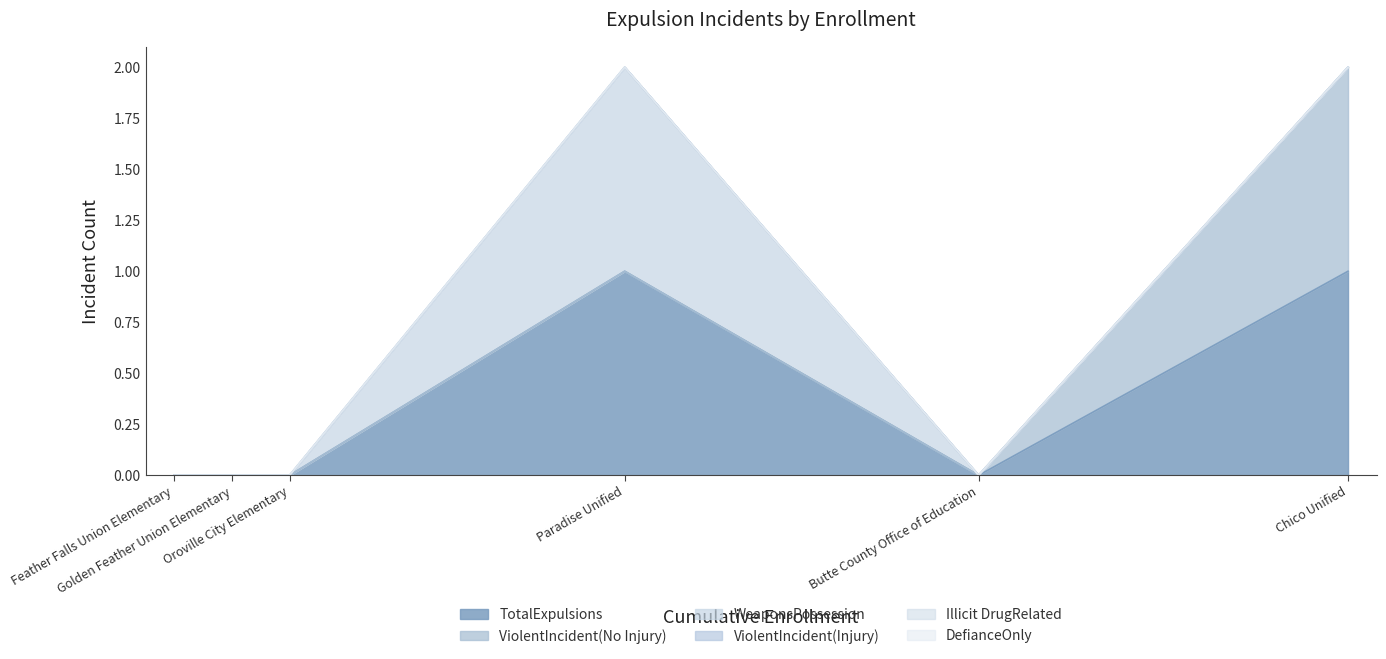

What is the sum of all ViolentIncident(No Injury) values?

1